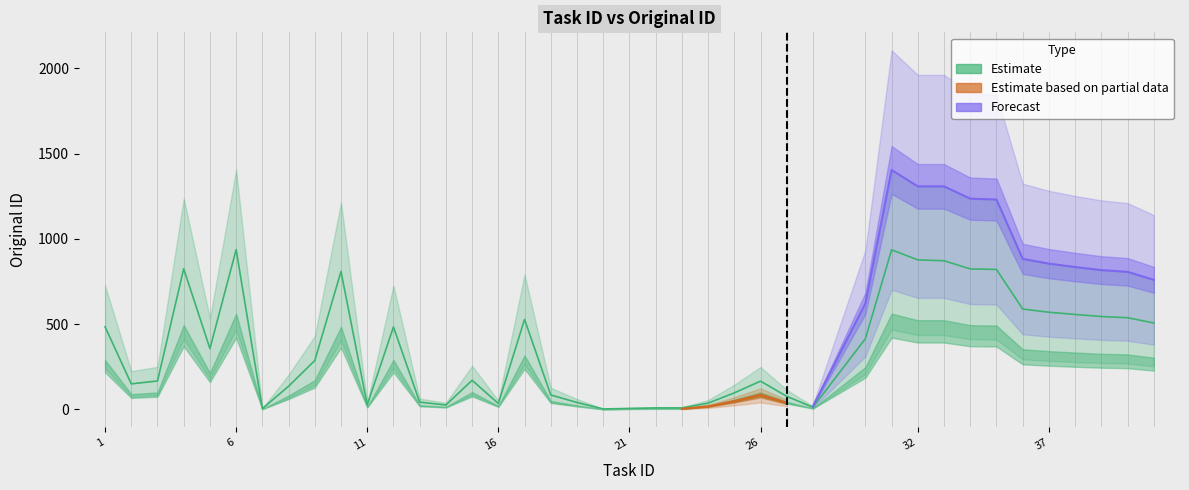

Is the value of Estimate at 28 greater than the value of Forecast at 3?

No